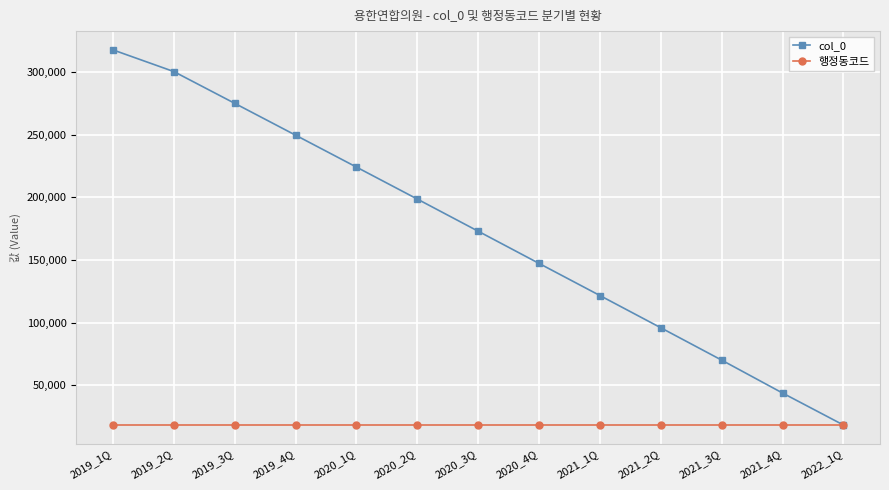

Which series has the largest range (max minus min)?

col_0